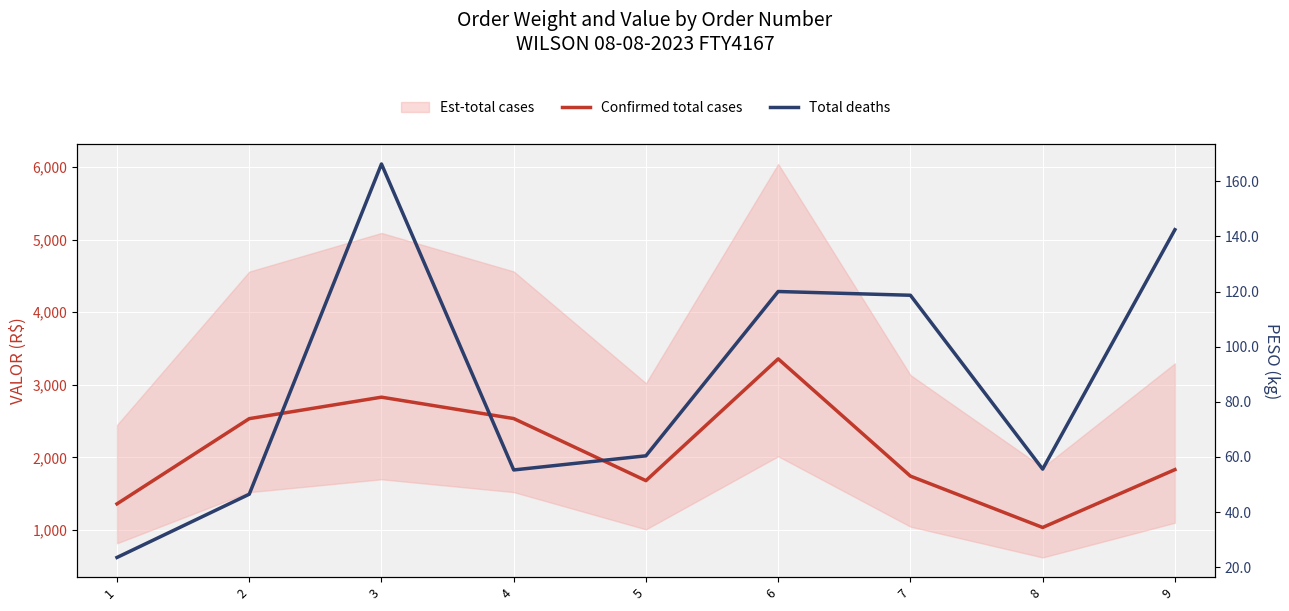

Reading right to left, transcribe all the data shown in this chart.

Confirmed total cases: 9=1831.0	8=1033.5	7=1741.4	6=3357.5	5=1678.8	4=2534.6	3=2829.4	2=2533.3	1=1358.9
Total deaths: 9=142.4	8=55.6	7=118.6	6=120.0	5=60.4	4=55.3	3=166.3	2=46.5	1=23.5